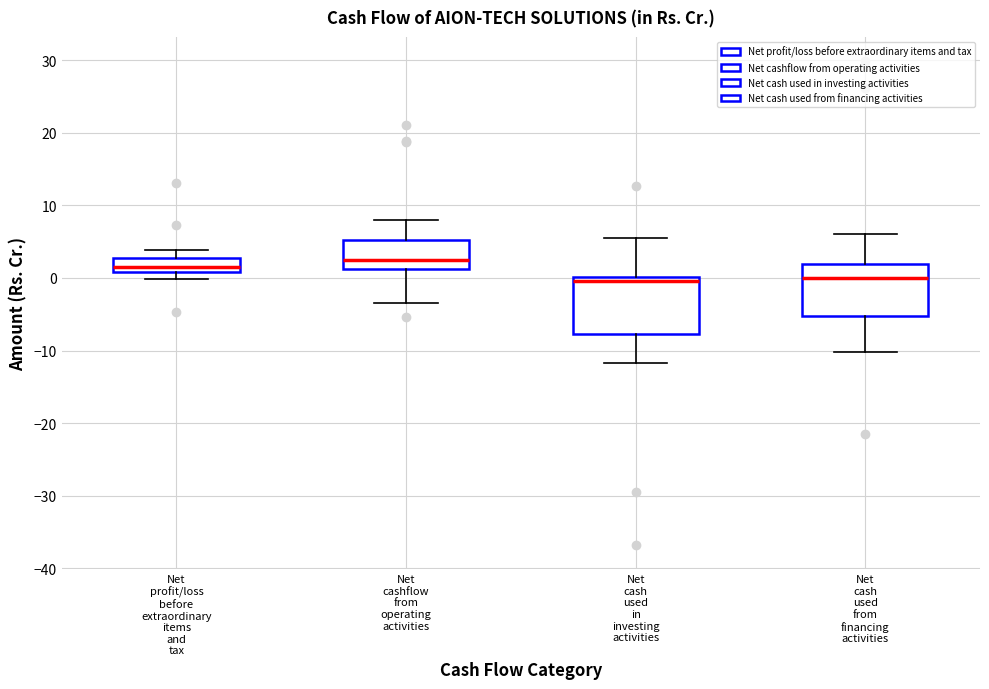

Reading left to right, read every box against the y-axis: the position of its median line, the range the box covers, and the ends of its whiskers. The values are not printed on the chart, so give them approximately, as read against the axis.

Net profit/loss before extraordinary items and tax: median 1 (just above the box's lower edge), box 1 to 3, whiskers 0 to 4
Net cashflow from operating activities: median 2, box 1 to 5, whiskers -3 to 8
Net cash used in investing activities: median 0 (just below the box's upper edge), box -8 to 0, whiskers -12 to 6
Net cash used from financing activities: median 0, box -5 to 2, whiskers -10 to 6